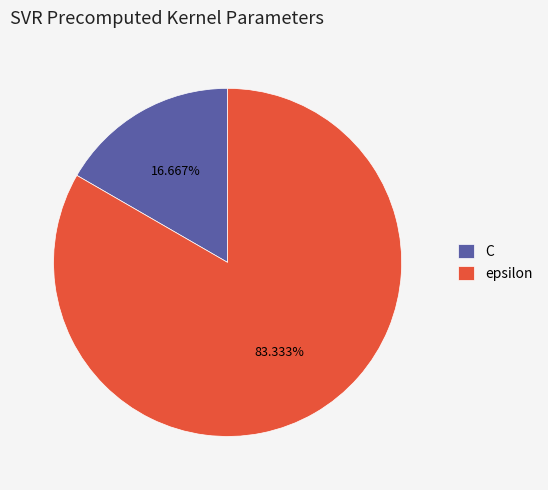

Is it true that epsilon is 92% of the pie?

False